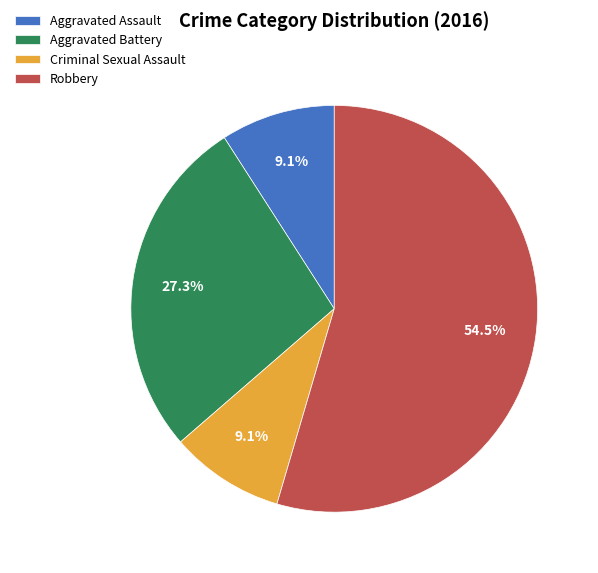

Is it true that Robbery is 62% of the pie?

False